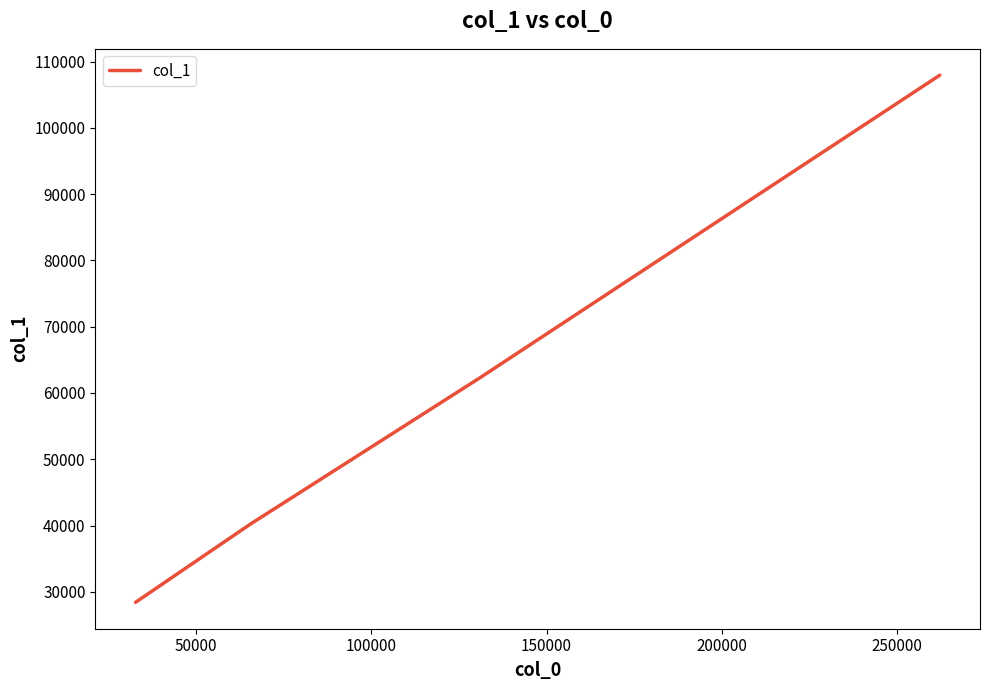

True or false: there are more than 0 points higher than both neighbors.

False